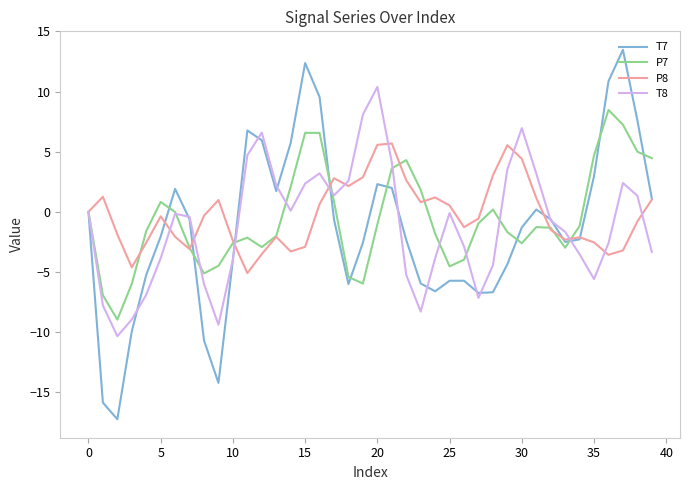

What is the minimum value for T7?

-17.2